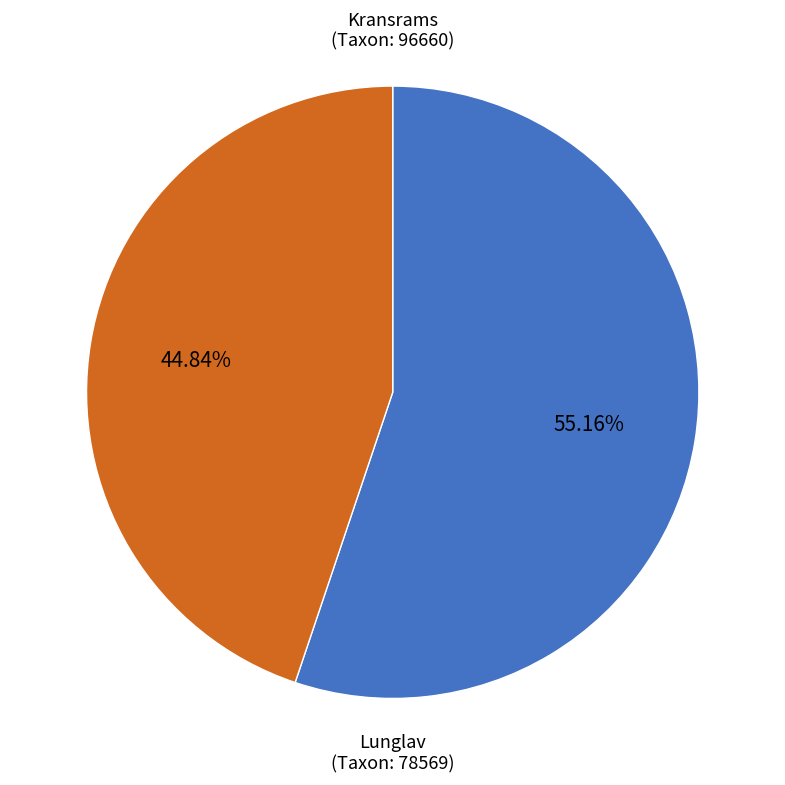

Count the number of slices in the pie.

2